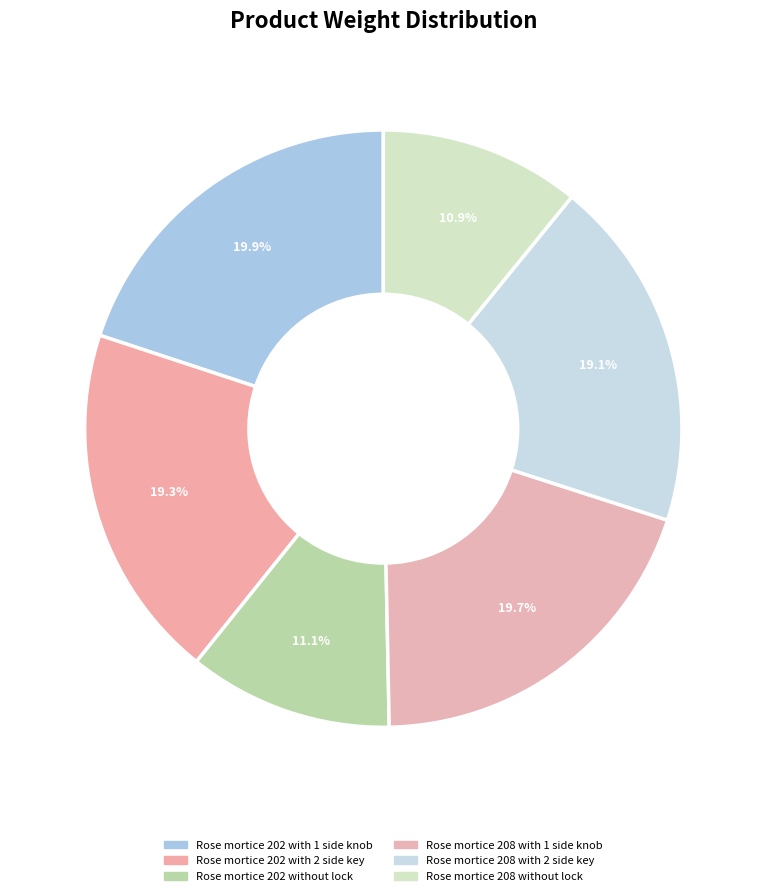

What is the ratio of the value at Rose mortice 208 without lock to the value at Rose mortice 202 without lock?

1.0